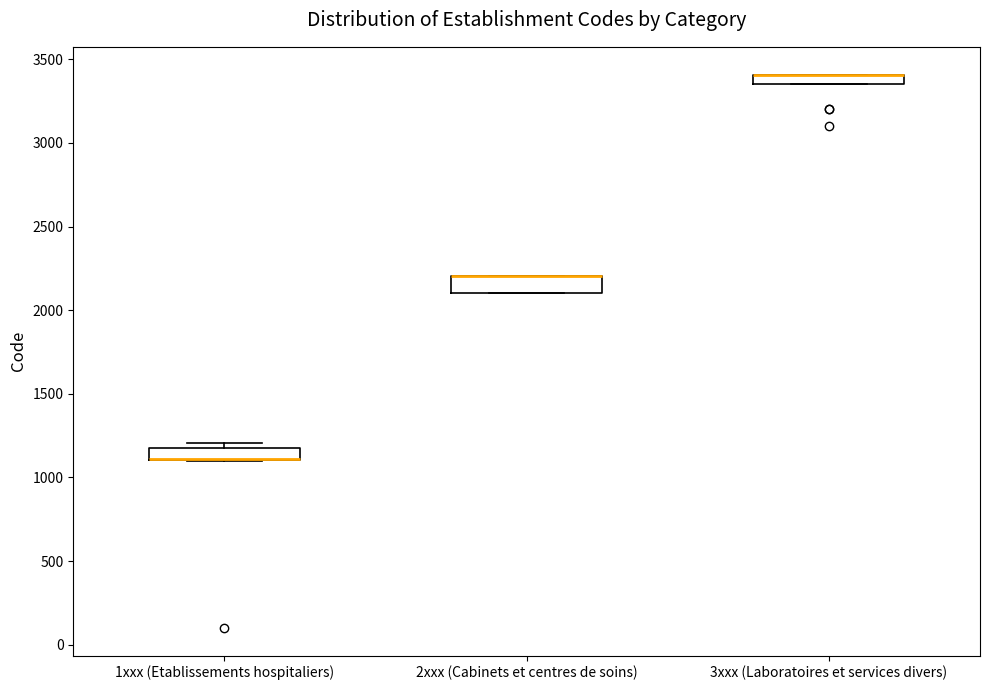

Where is the upper edge of the box for 3xxx (Laboratoires et services divers) on the y-axis? The values are not printed on the chart, so give them approximately, as read against the axis.

3400